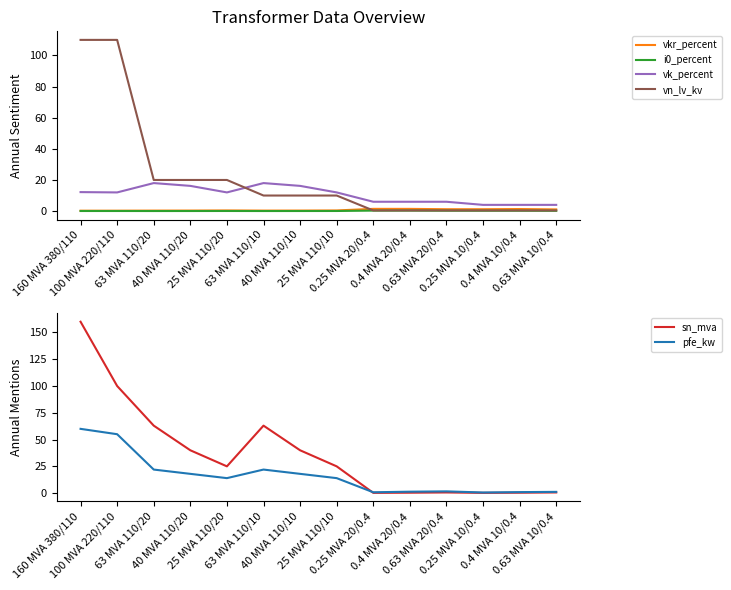

At how many categories does at least one series exceed 74?

2